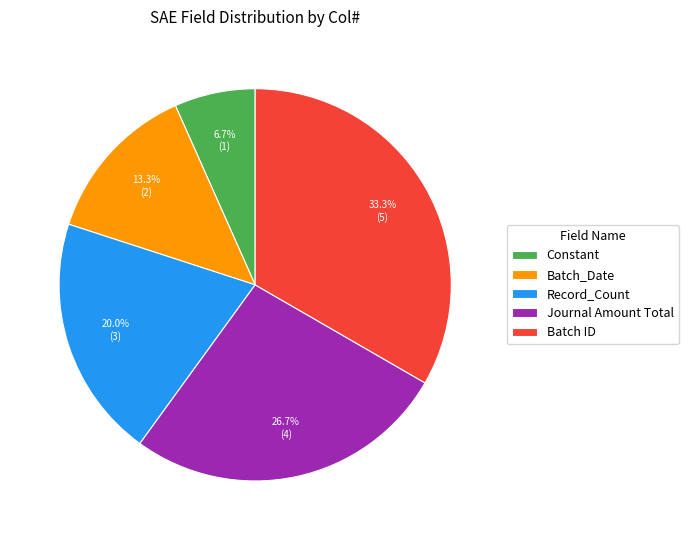

Between Record_Count and Batch ID, which is larger?

Batch ID